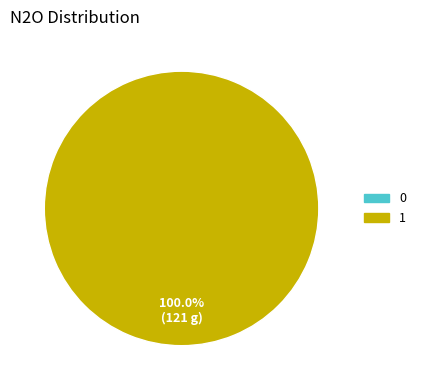

How many segments does this pie chart have?

1